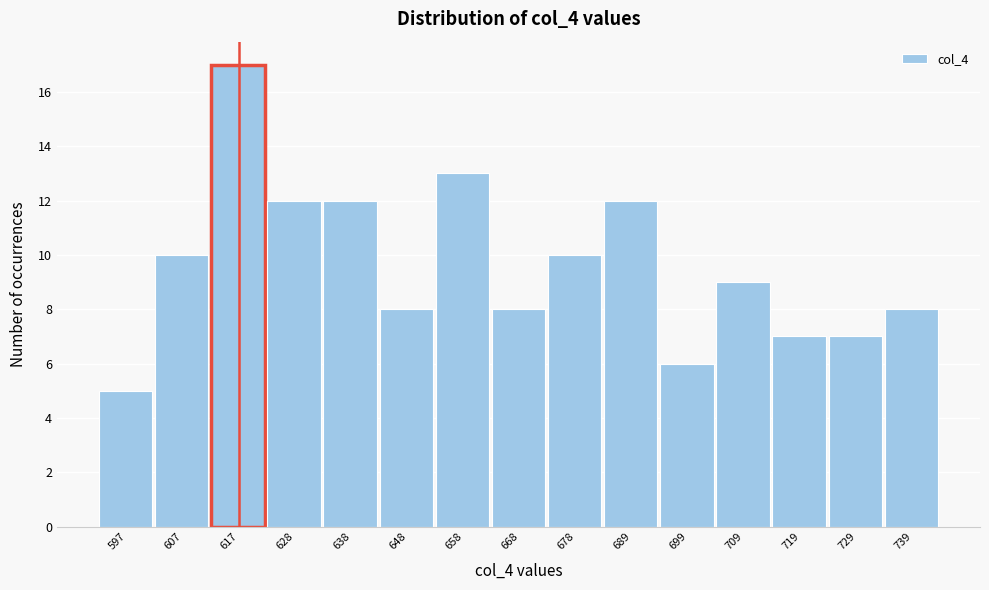

Reading left to right, extract all data points from this chart.

5	10	17	12	12	8	13	8	10	12	6	9	7	7	8